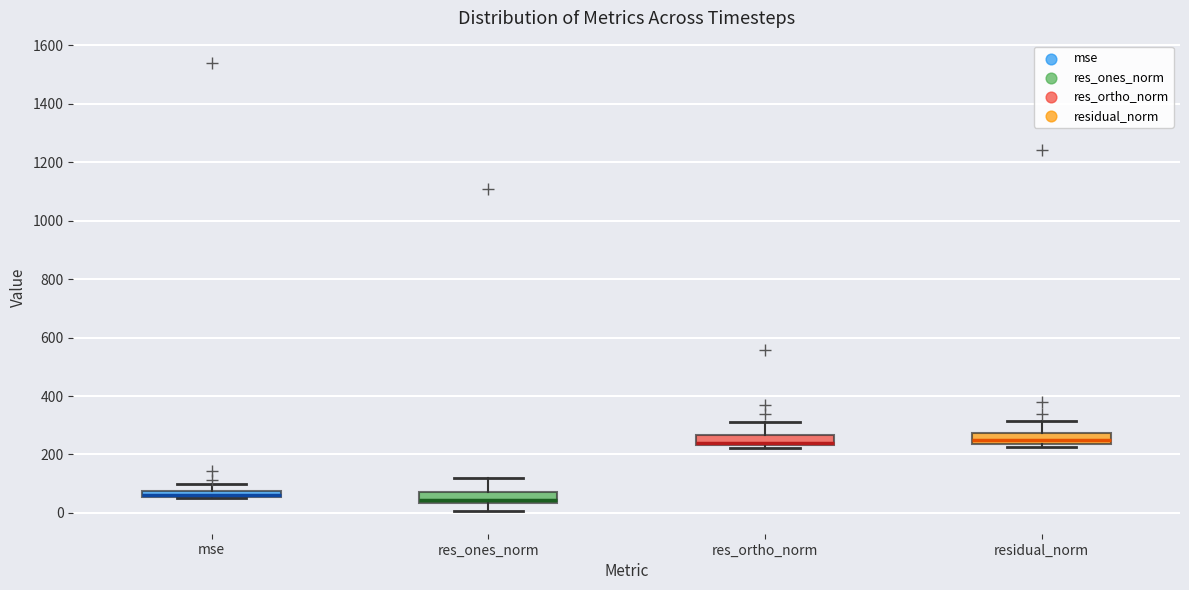

Where is the lower edge of the box for residual_norm on the y-axis? The values are not printed on the chart, so give them approximately, as read against the axis.

240